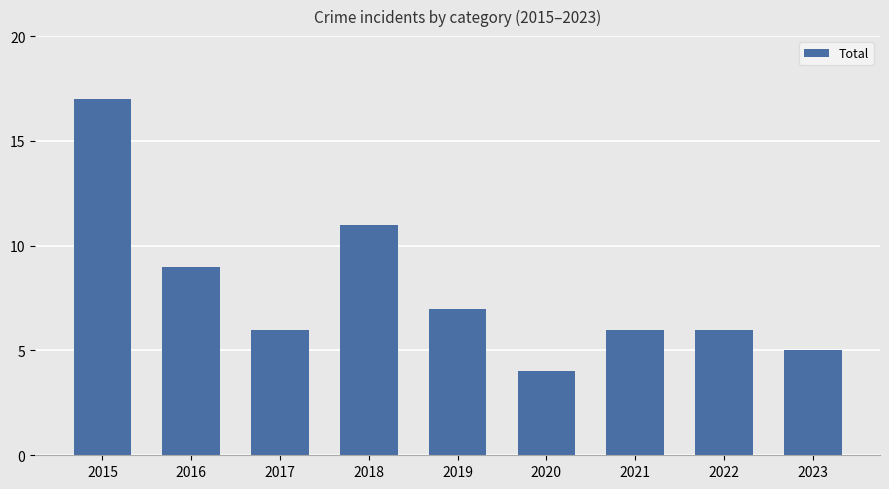

What is the value of the 4th bar from the left?

11